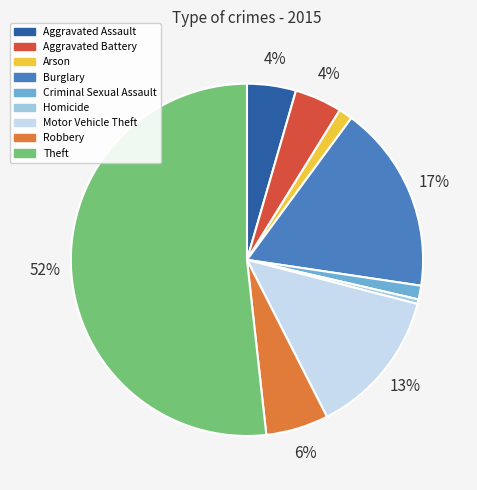

Which has a higher value, Theft or Criminal Sexual Assault?

Theft